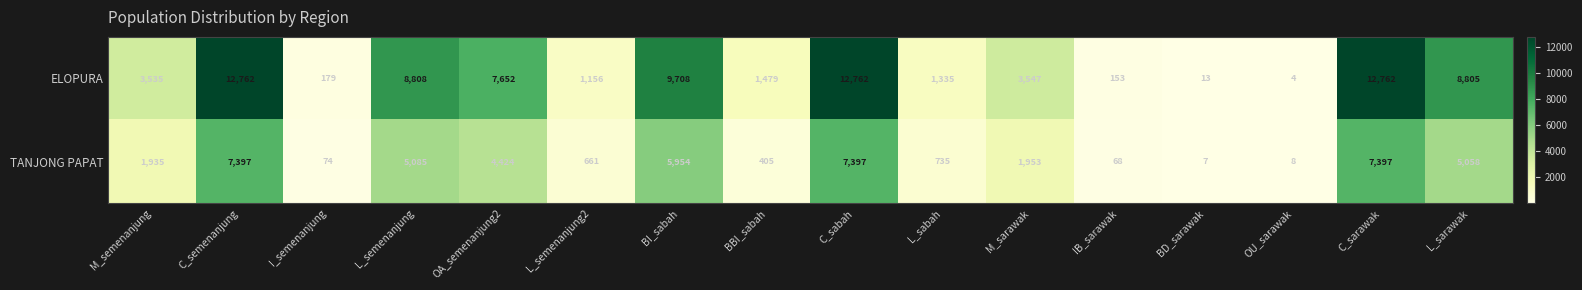

Which series has the largest total across all categories?

ELOPURA